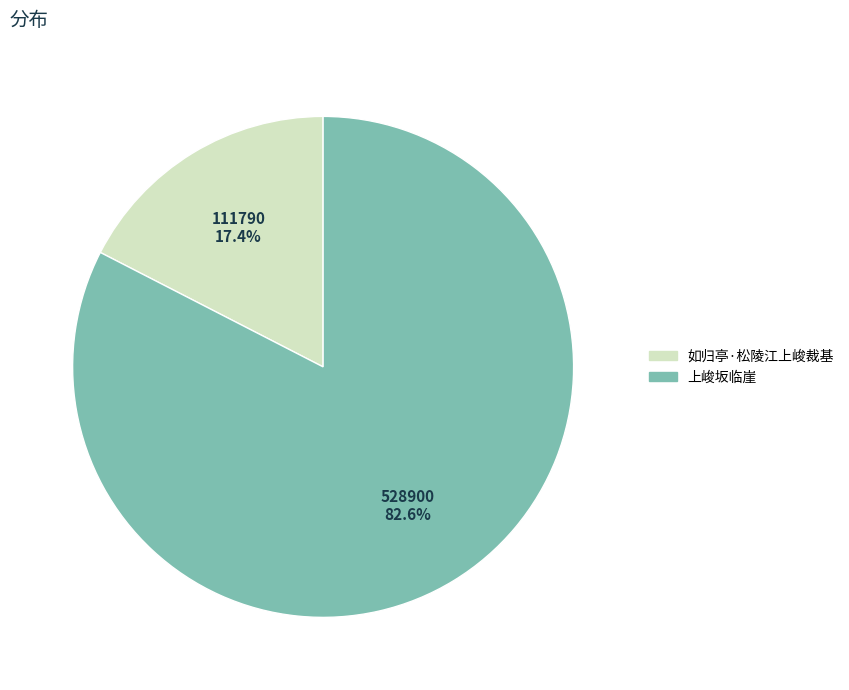

To the nearest percent, what is the difference between the 上峻坂临崖 and 如归亭·松陵江上峻裁基 slice percentages?

65%